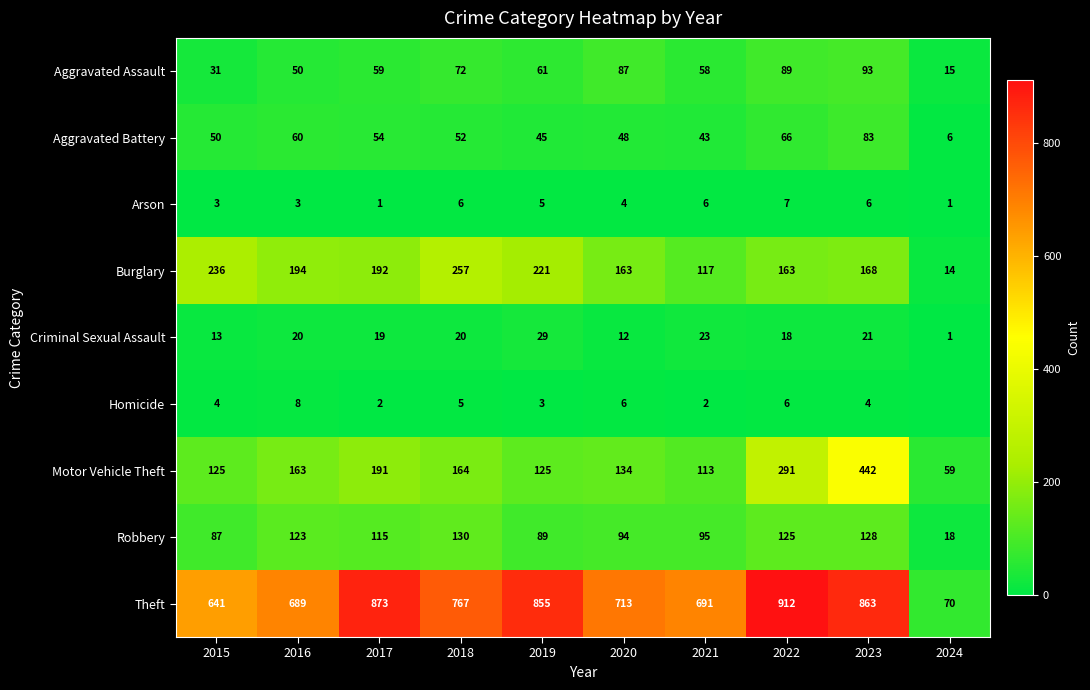

Is the value of Burglary at 2019 greater than the value of Aggravated Assault at 2017?

Yes